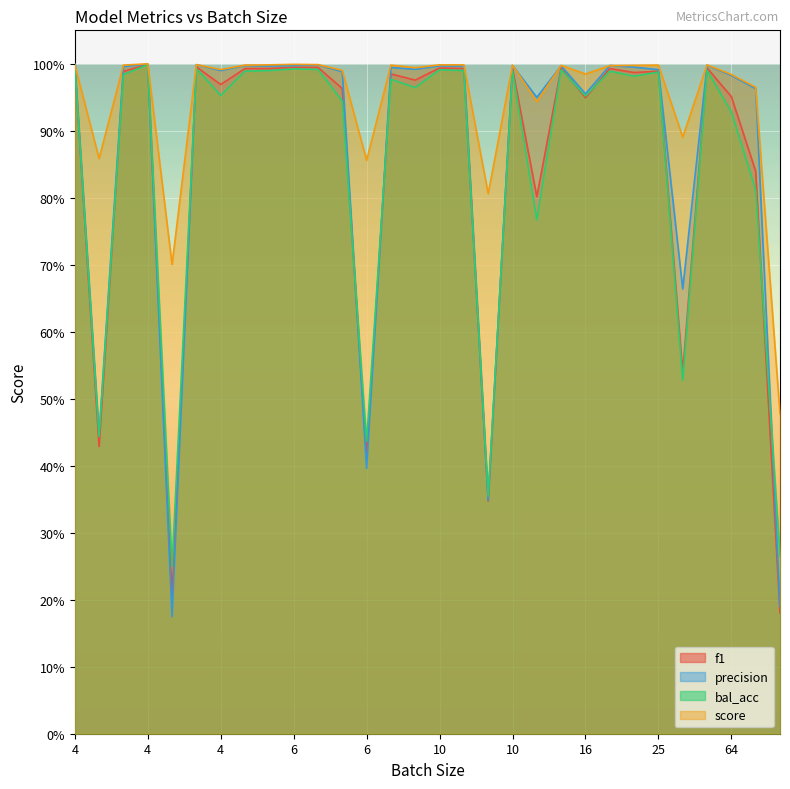

How many data points does each series have?

30